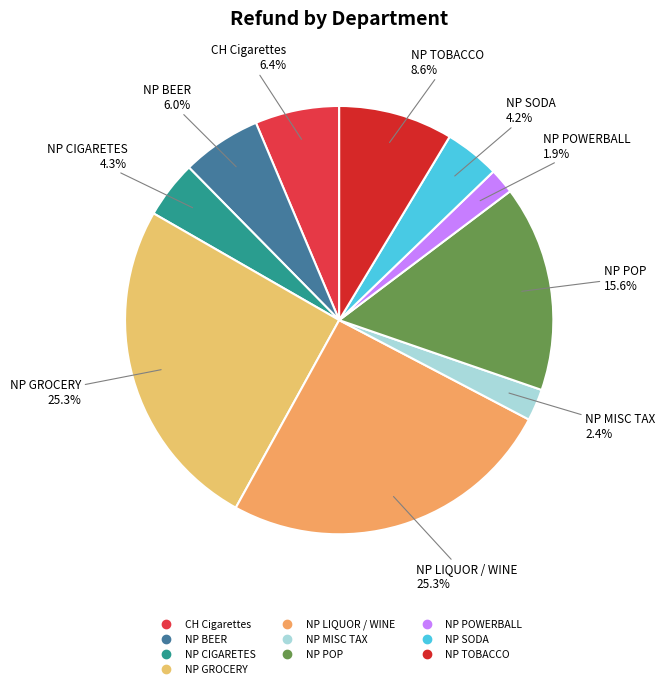

How many slices are in this pie chart?

10